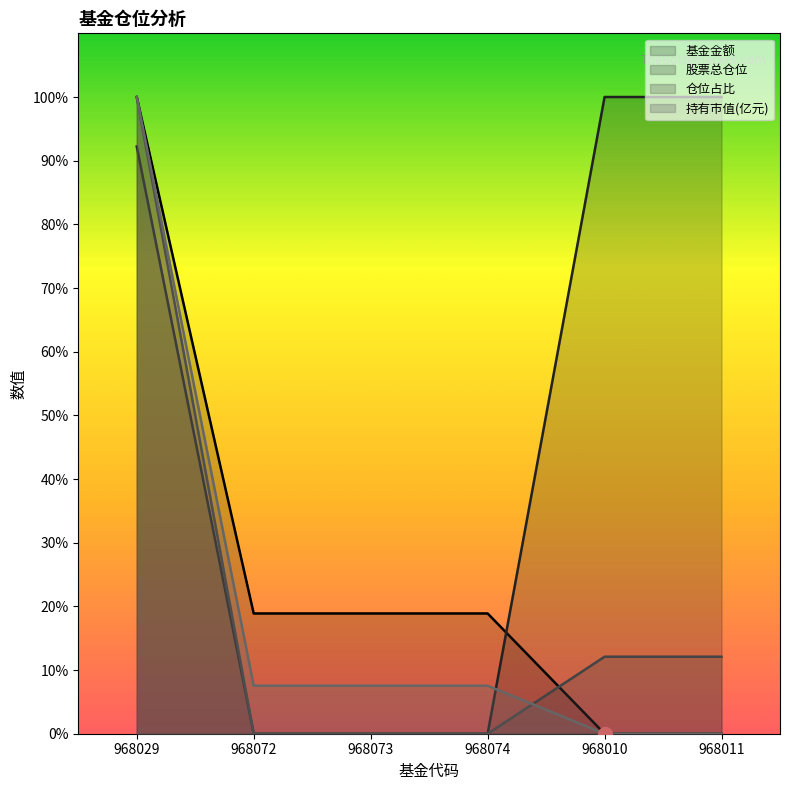

What is the difference between the second highest and second lowest values in the 基金金额 series?

18.9